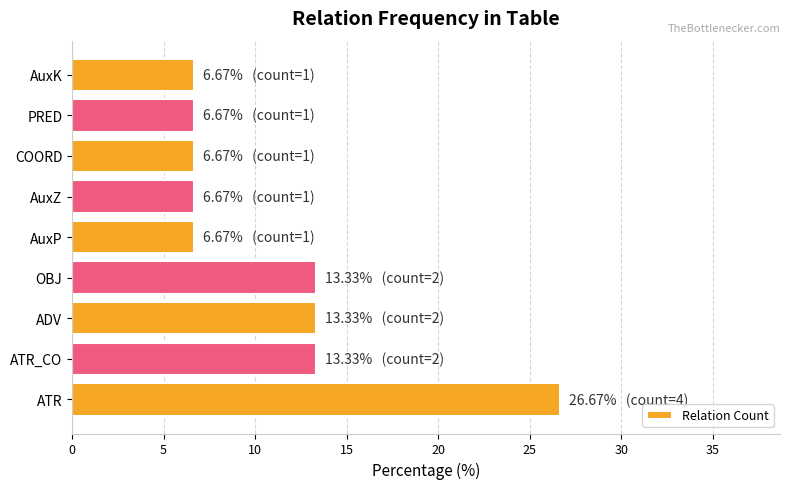

Which has a higher value, PRED or ATR_CO?

ATR_CO